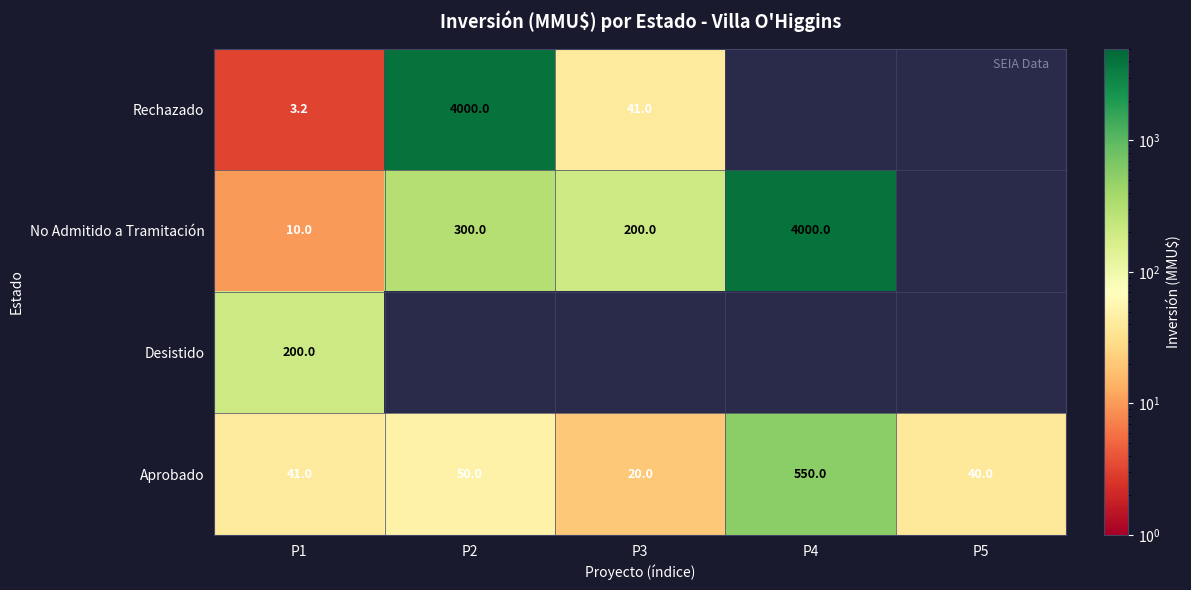

What is the lowest value of the Aprobado series?

20.0